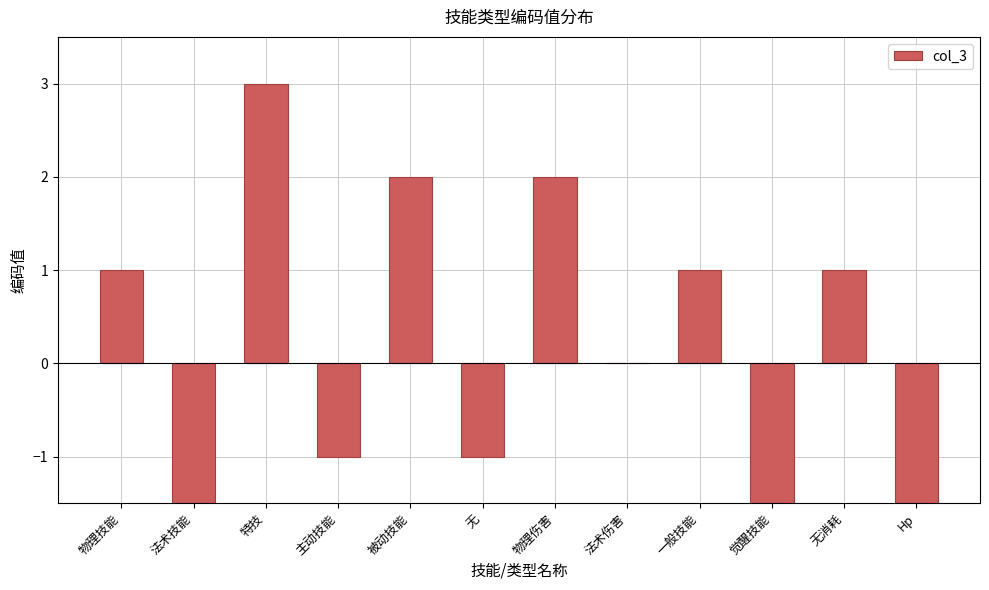

Rank the categories by value from highest to lowest.

特技, 被动技能, 物理伤害, 物理技能, 一般技能, 无消耗, 法术伤害, 主动技能, 无, 法术技能, 觉醒技能, Hp